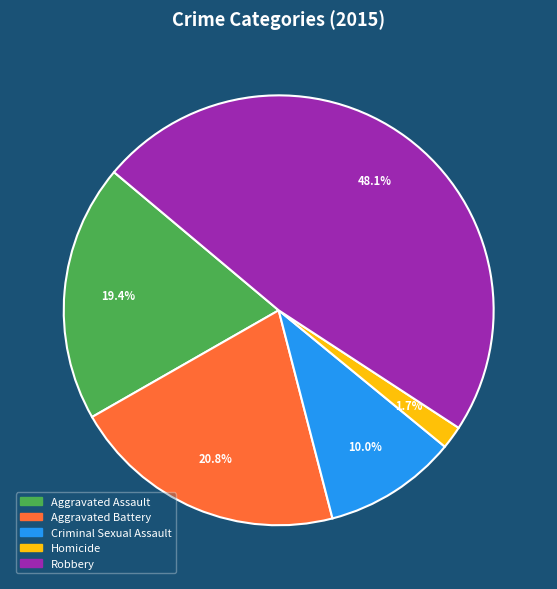

How many slices are in this pie chart?

5